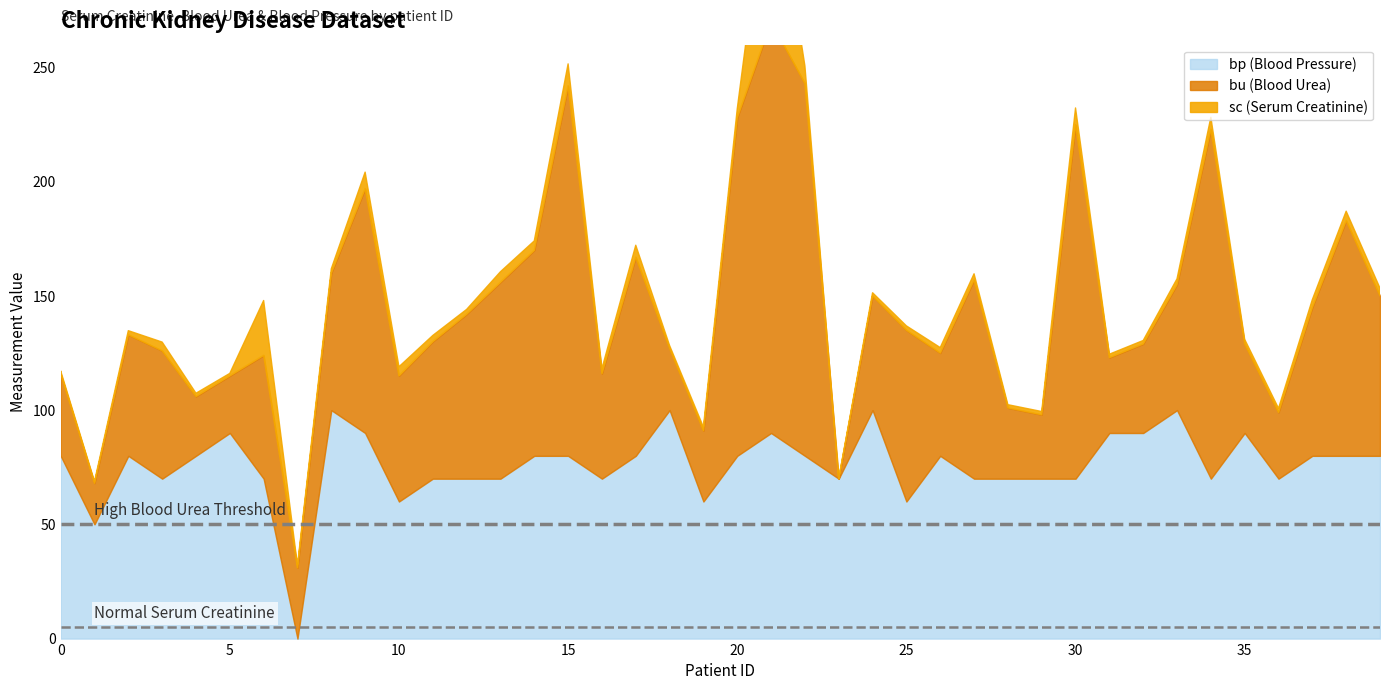

What is the lowest value of the High Blood Urea Threshold series?

50